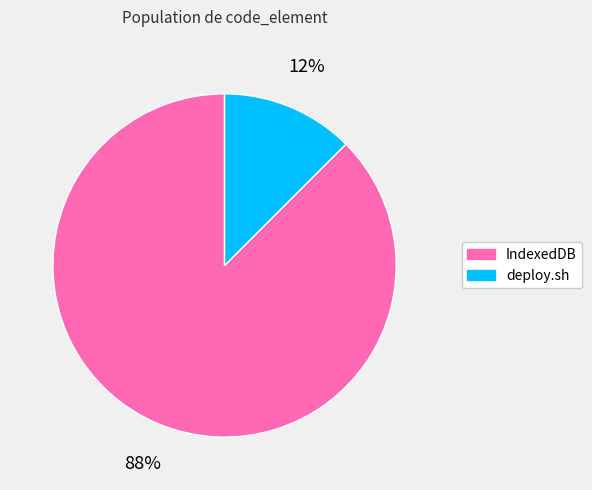

Combined, do IndexedDB and deploy.sh account for over 50%?

Yes